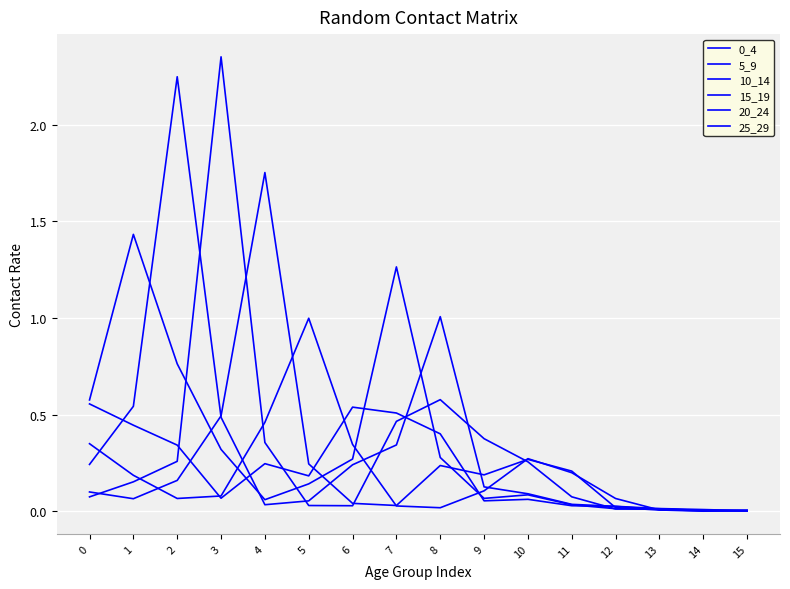

Reading left to right, list all the values displayed in this chart.

0_4: 0=0.6	1=0.4	2=0.3	3=0.1	4=0.2	5=0.2	6=0.5	7=0.5	8=0.4	9=0.1	10=0.1	11=0.0	12=0.0	13=0.0	14=0.0	15=0.0
5_9: 0=0.6	1=1.4	2=0.8	3=0.3	4=0.1	5=0.1	6=0.3	7=1.3	8=0.3	9=0.1	10=0.1	11=0.0	12=0.0	13=0.0	14=0.0	15=0.0
10_14: 0=0.2	1=0.5	2=2.2	3=0.5	4=0.0	5=0.1	6=0.2	7=0.3	8=1.0	9=0.1	10=0.1	11=0.0	12=0.0	13=0.0	14=0.0	15=0.0
15_19: 0=0.1	1=0.2	2=0.3	3=2.4	4=0.4	5=0.0	6=0.0	7=0.5	8=0.6	9=0.4	10=0.3	11=0.1	12=0.0	13=0.0	14=0.0	15=0.0
20_24: 0=0.1	1=0.1	2=0.2	3=0.5	4=1.8	5=0.2	6=0.0	7=0.0	8=0.2	9=0.2	10=0.3	11=0.2	12=0.0	13=0.0	14=0.0	15=0.0
25_29: 0=0.3	1=0.2	2=0.1	3=0.1	4=0.5	5=1.0	6=0.3	7=0.0	8=0.0	9=0.1	10=0.3	11=0.2	12=0.1	13=0.0	14=0.0	15=0.0